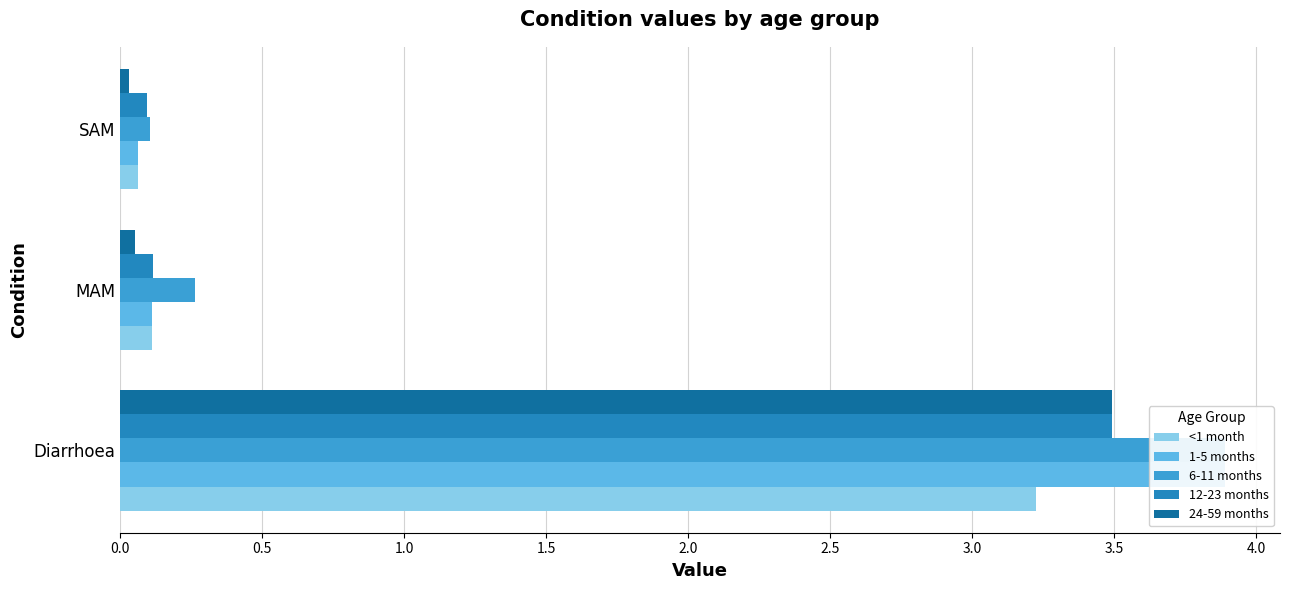

What is the sum of the 12-23 months values at SAM and MAM?

0.2